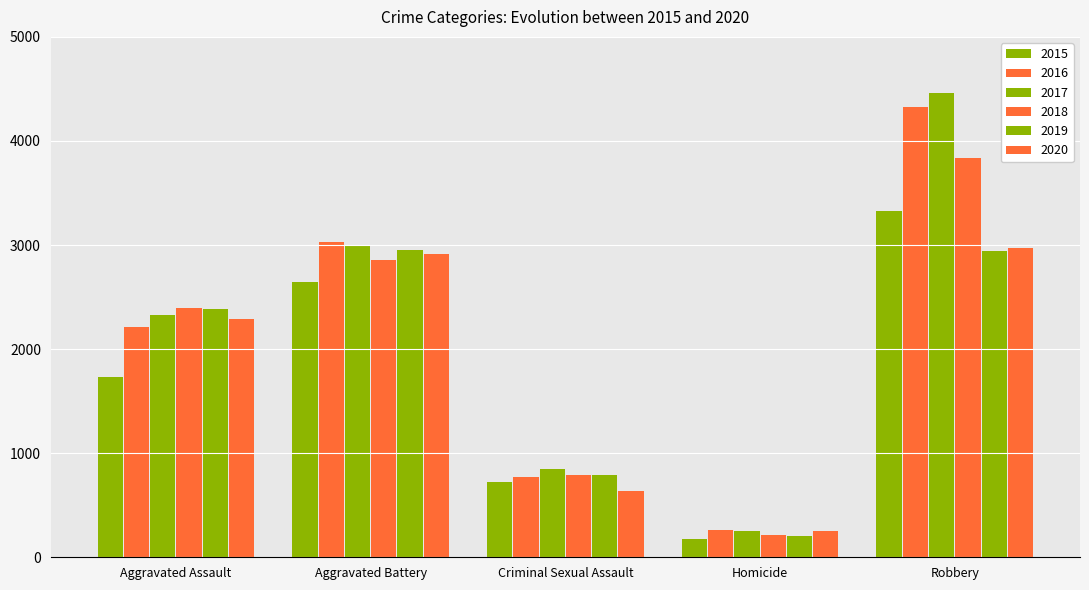

What position from the right is Homicide?

2